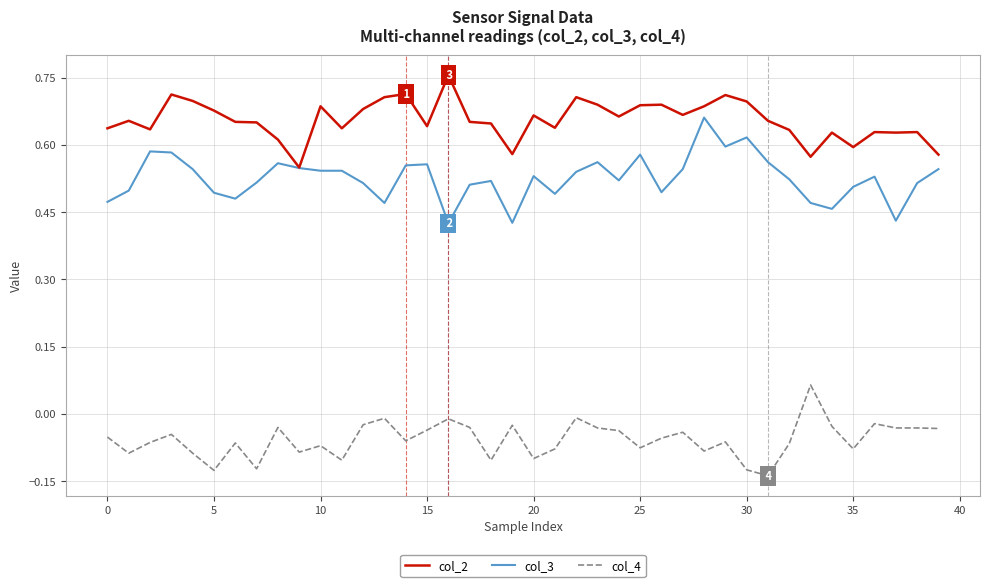

Is this an area chart (filled region under the line)?

No